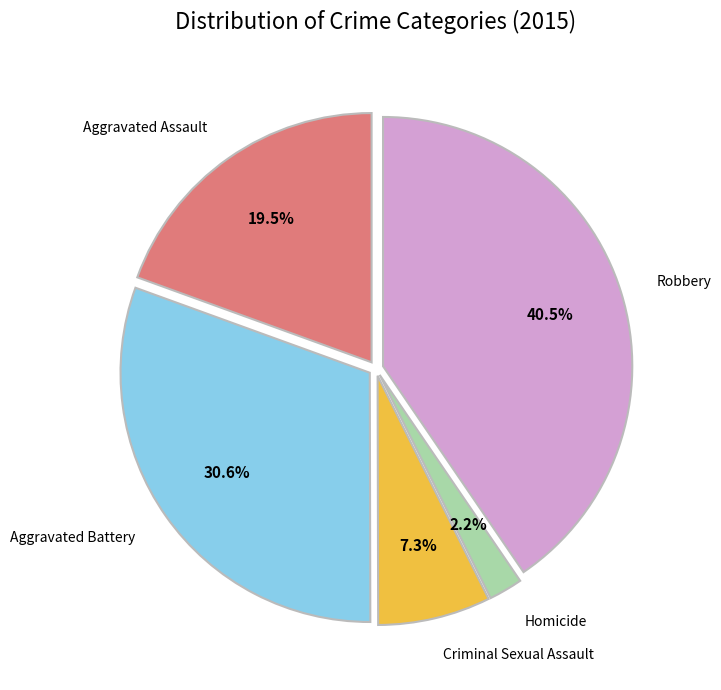

To the nearest percent, what is the average slice percentage?

20%